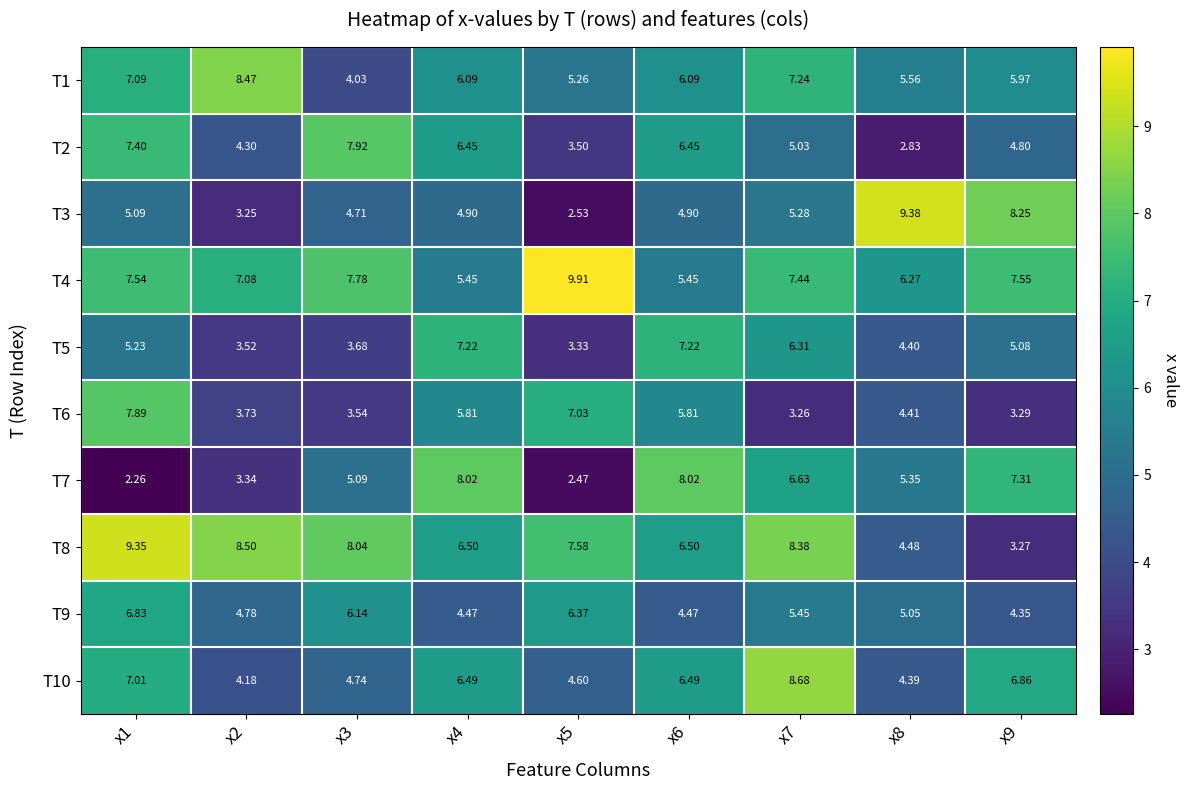

How many categories are shown in the chart?

9